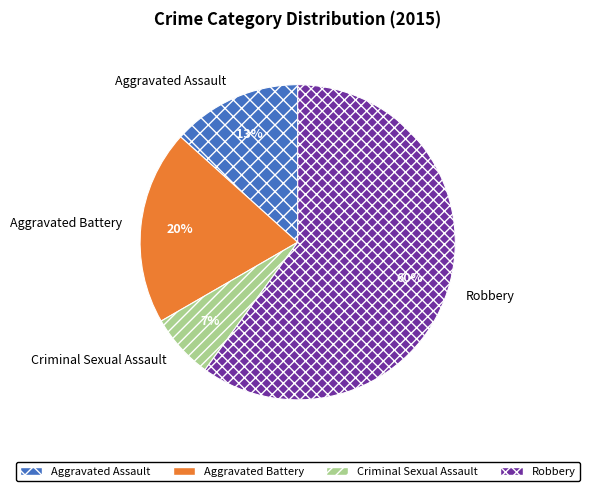

To the nearest percent, what percentage of the pie is Criminal Sexual Assault?

7%